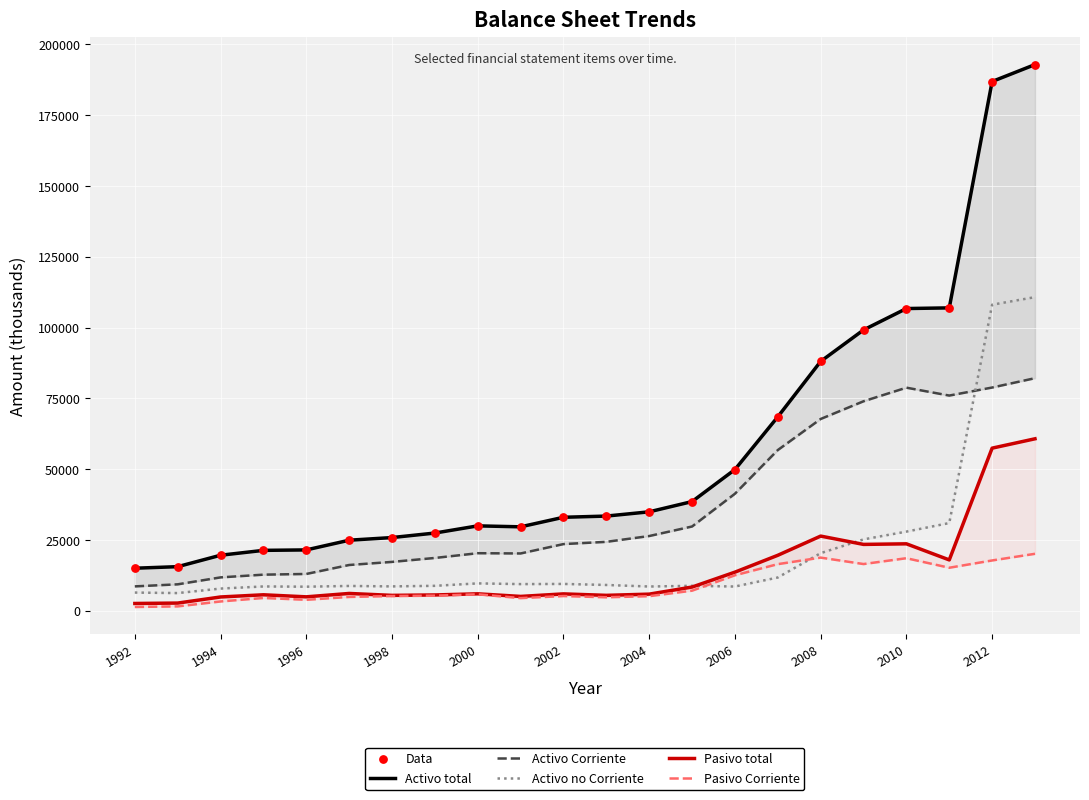

Which series has the largest total across all categories?

Activo total